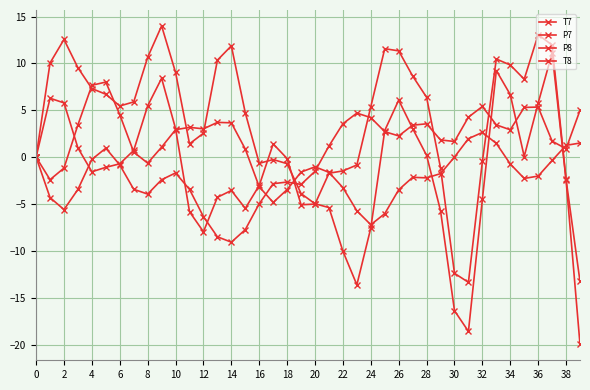

Which series ends up on top after the final intersection of P7 and P8?

P7